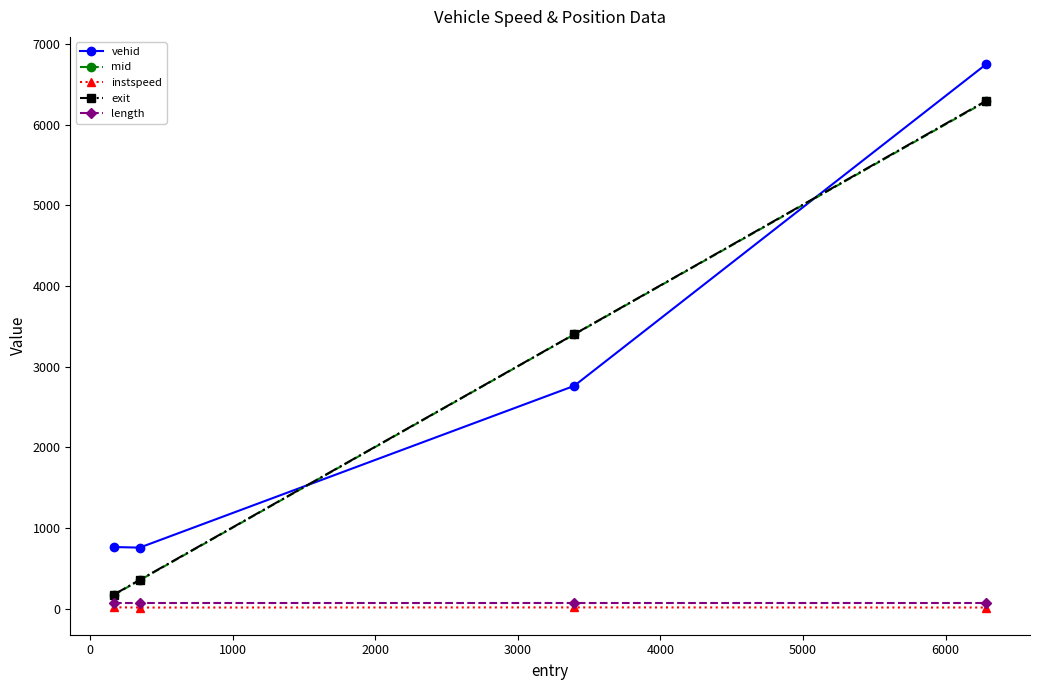

In instspeed, how many points are lower than both neighbors (excluding endpoints)?

1